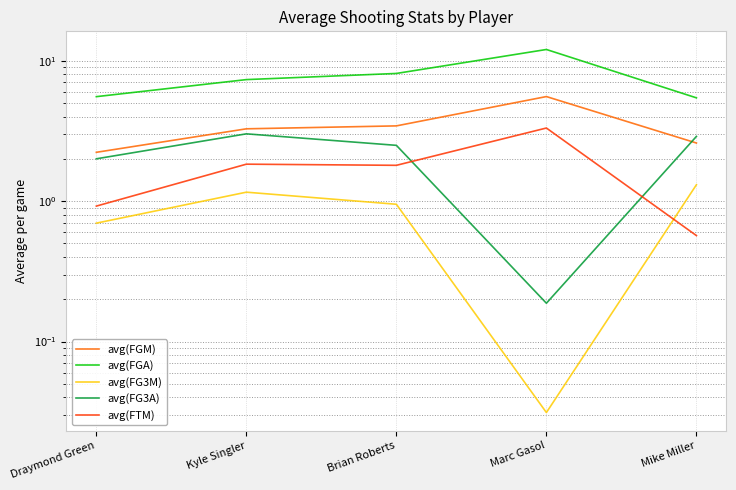

True or false: avg(FGA) has a value of 11.0 at Brian Roberts.

False